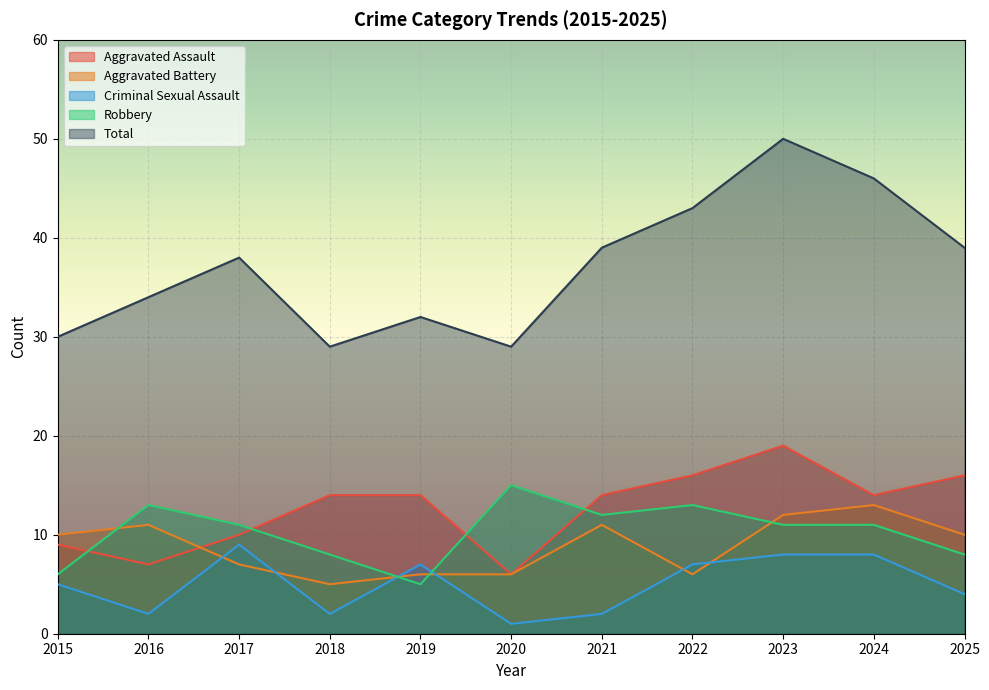

What is the minimum value shown in the chart?

1